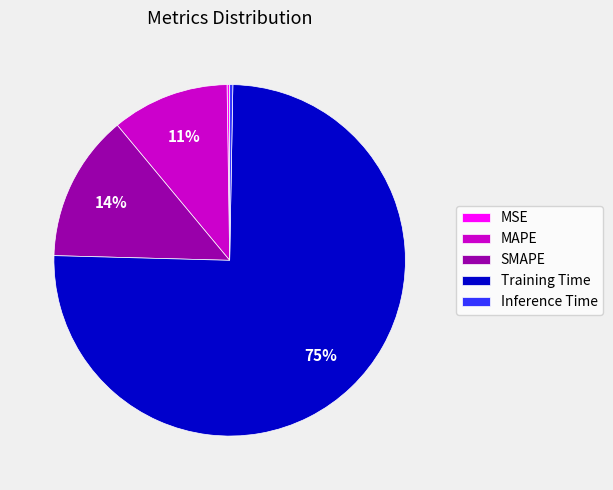

Is there any slice that represents more than half of the pie?

Yes